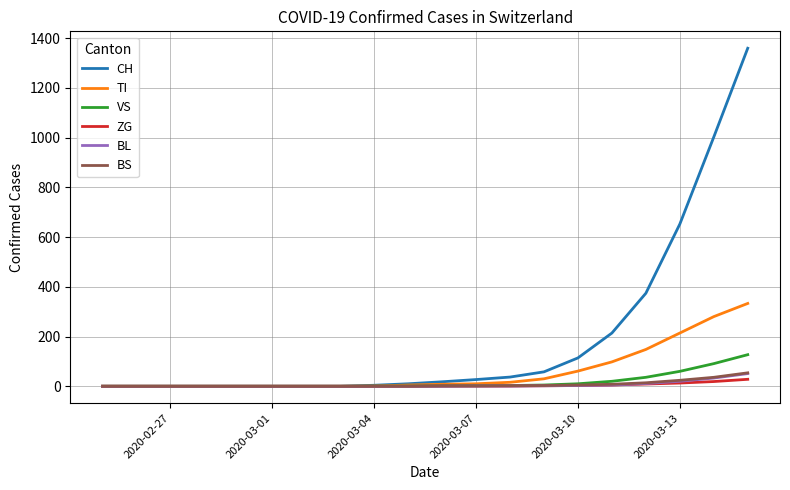

Which series has the largest range (max minus min)?

CH